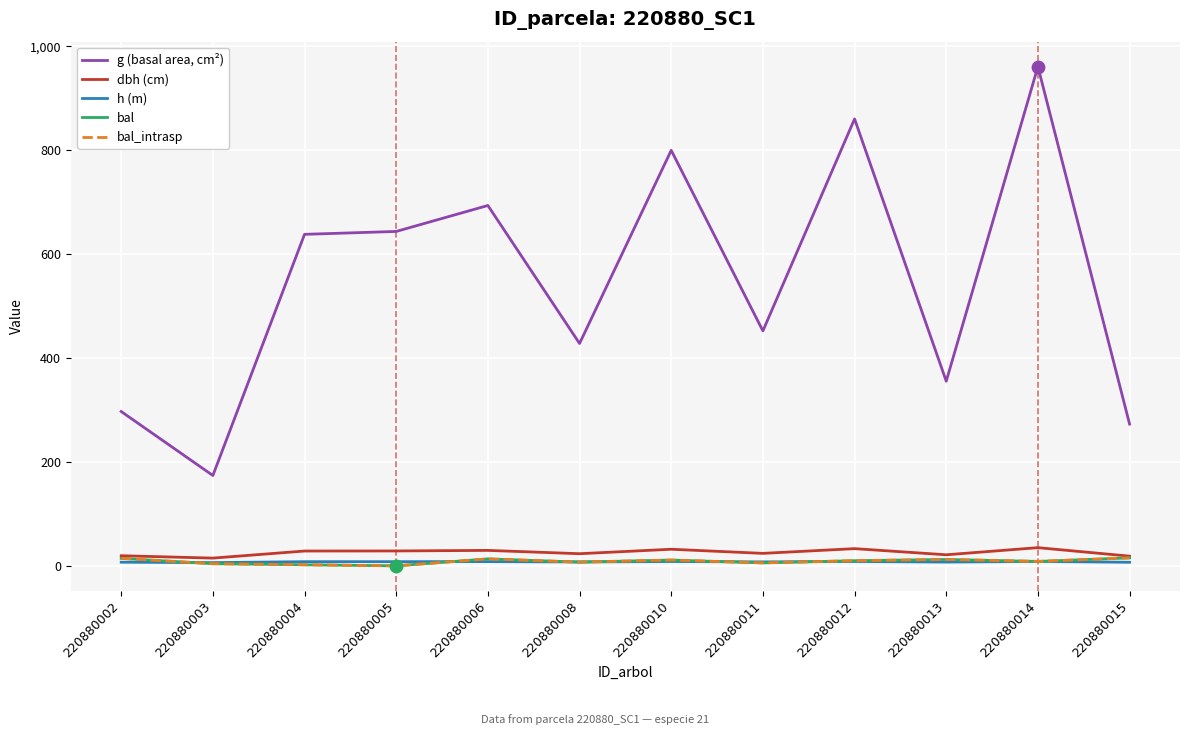

What is the total value across all series at 220880013?

408.3